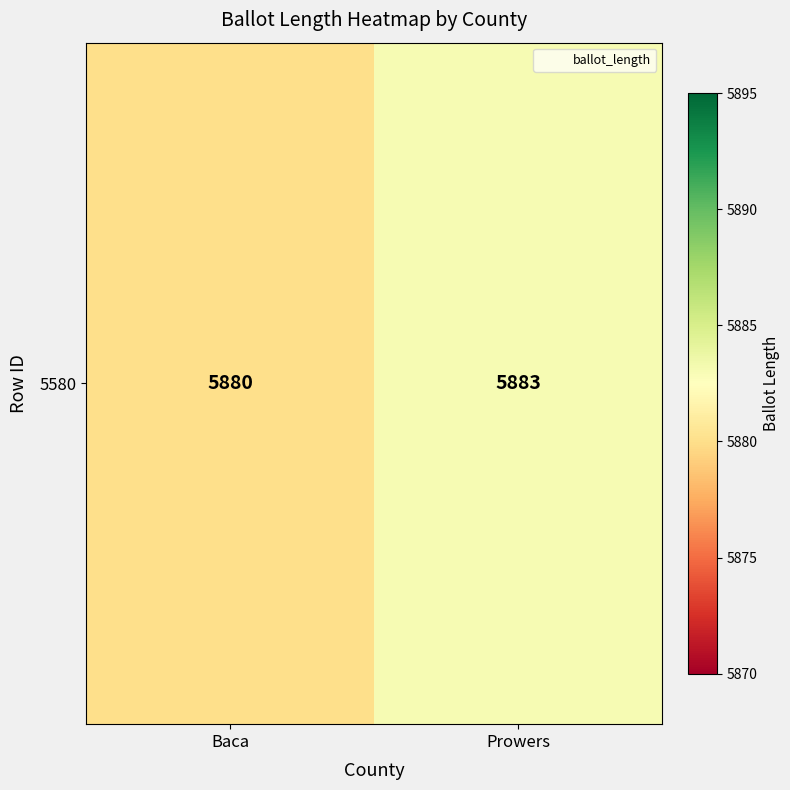

What is the ratio of the value at Prowers to the value at Baca?

1.0